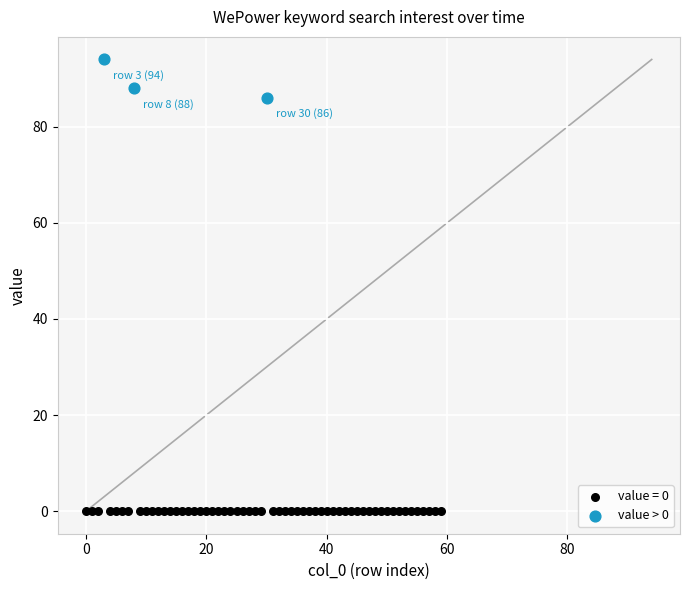

Which series reaches the minimum Y coordinate?

value = 0